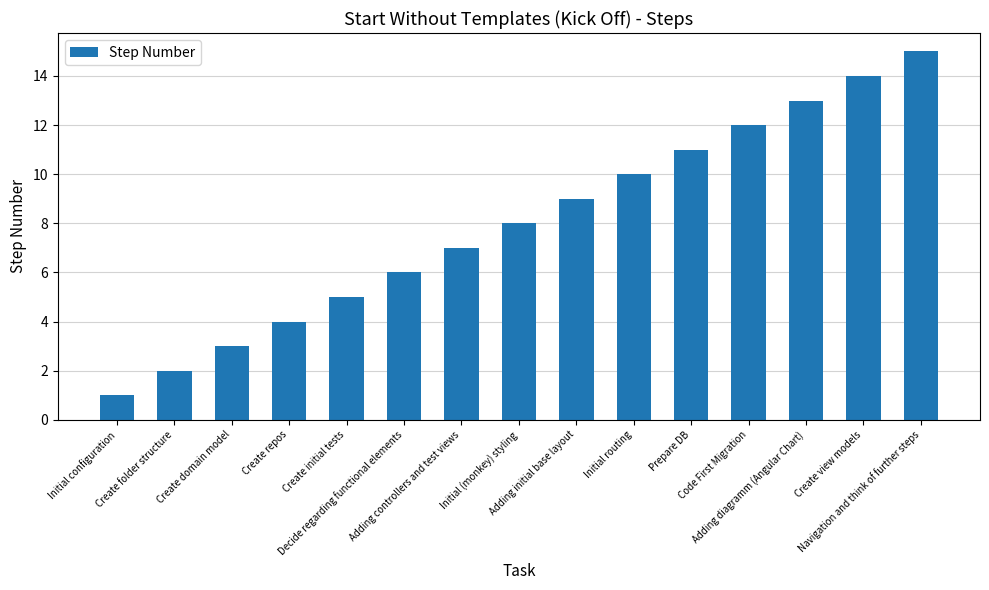

Rank the categories by value from highest to lowest.

Navigation and think of further steps, Create view models, Adding diagramm (Angular Chart), Code First Migration, Prepare DB, Initial routing, Adding initial base layout, Initial (monkey) styling, Adding controllers and test views, Decide regarding functional elements, Create initial tests, Create repos, Create domain model, Create folder structure, Initial configuration